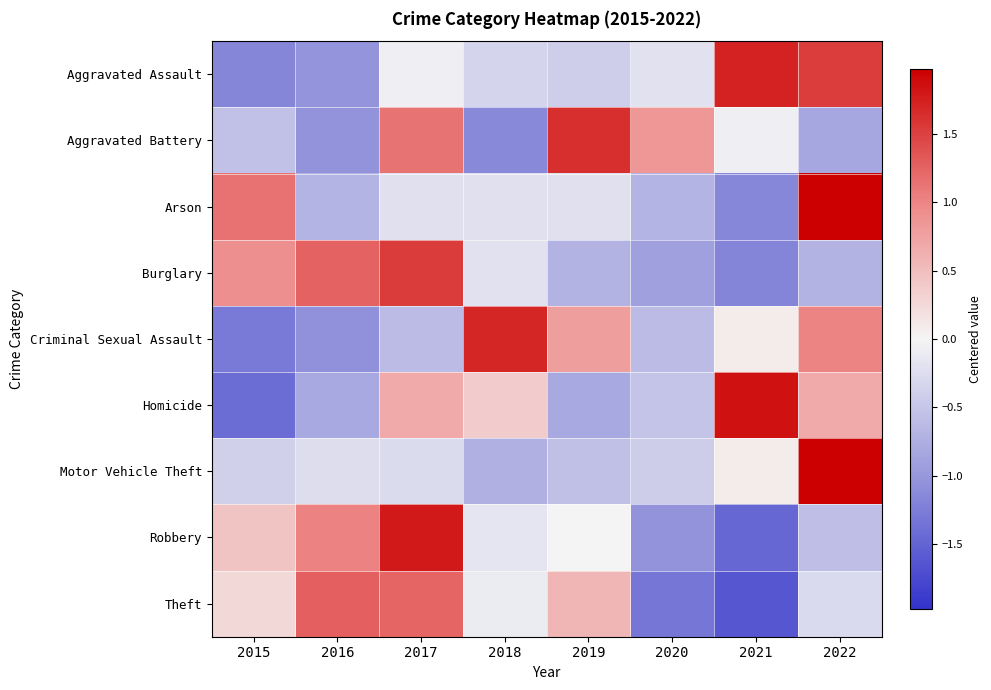

Reading left to right, list all the values displayed in this chart.

Aggravated Assault: 2015=-1.2	2016=-1.0	2017=-0.1	2018=-0.3	2019=-0.4	2020=-0.2	2021=1.7	2022=1.5
Aggravated Battery: 2015=-0.5	2016=-1.0	2017=1.1	2018=-1.1	2019=1.6	2020=0.8	2021=-0.0	2022=-0.8
Arson: 2015=1.1	2016=-0.7	2017=-0.2	2018=-0.2	2019=-0.2	2020=-0.7	2021=-1.1	2022=2.1
Burglary: 2015=0.9	2016=1.2	2017=1.5	2018=-0.2	2019=-0.7	2020=-0.9	2021=-1.2	2022=-0.7
Criminal Sexual Assault: 2015=-1.3	2016=-1.1	2017=-0.6	2018=1.7	2019=0.8	2020=-0.6	2021=0.1	2022=1.0
Homicide: 2015=-1.4	2016=-0.8	2017=0.7	2018=0.4	2019=-0.8	2020=-0.5	2021=1.8	2022=0.7
Motor Vehicle Theft: 2015=-0.4	2016=-0.3	2017=-0.3	2018=-0.7	2019=-0.6	2020=-0.4	2021=0.1	2022=2.6
Robbery: 2015=0.4	2016=1.0	2017=1.8	2018=-0.2	2019=-0.0	2020=-1.0	2021=-1.5	2022=-0.6
Theft: 2015=0.2	2016=1.3	2017=1.2	2018=-0.1	2019=0.6	2020=-1.3	2021=-1.6	2022=-0.3